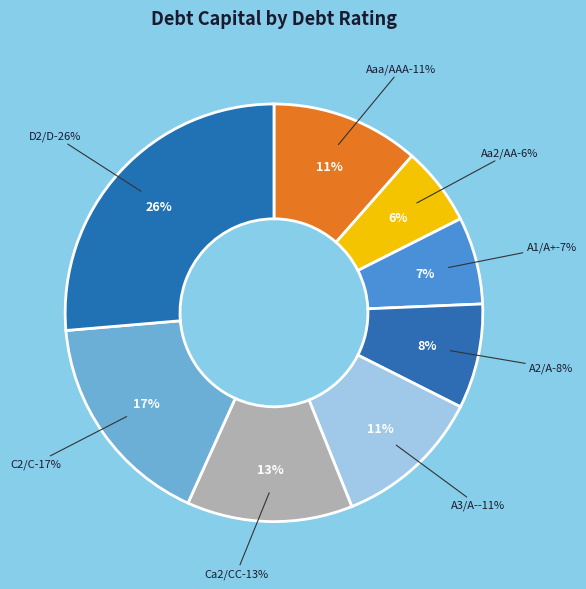

The Ca2/CC slice represents 13% of the pie. True or false?

True